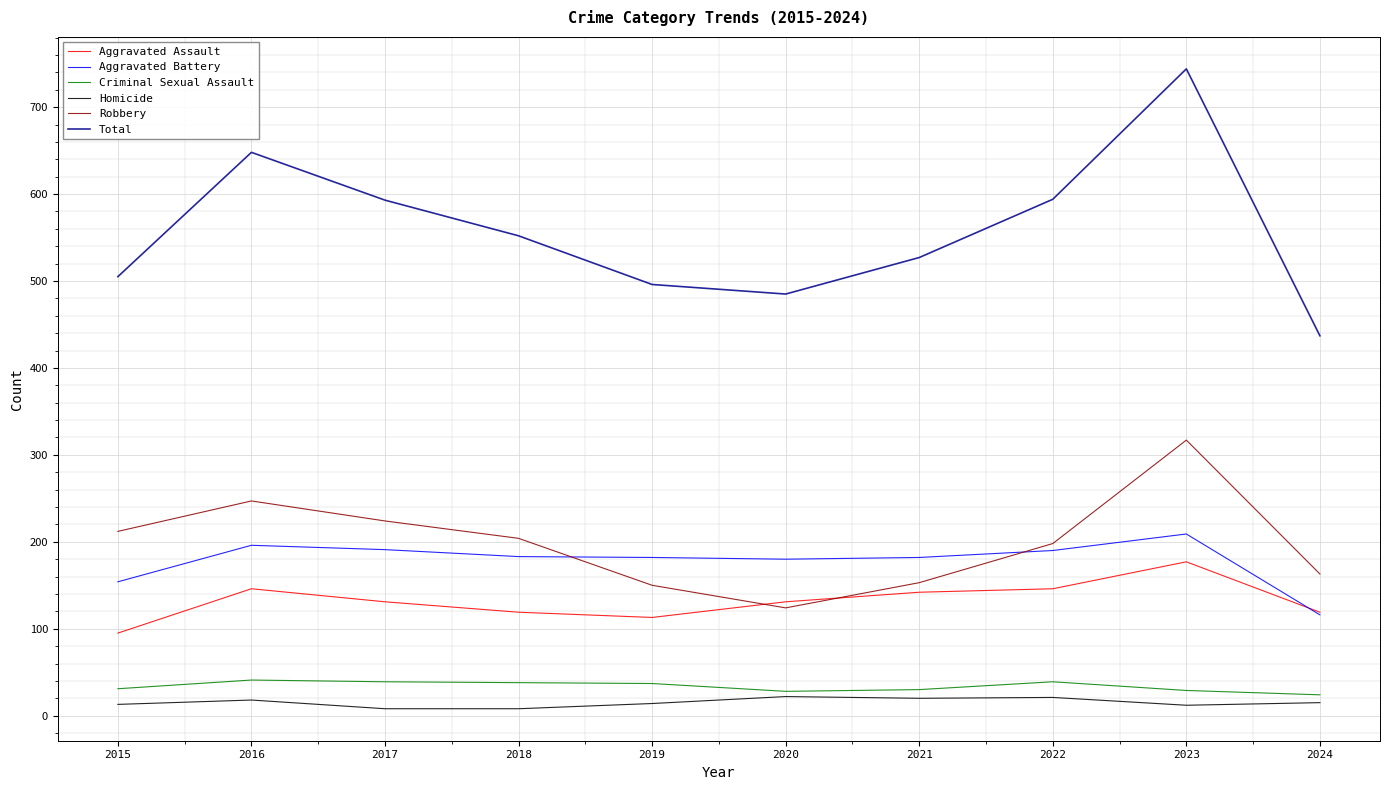

Is it true that Aggravated Assault equals 119 at 2018?

True